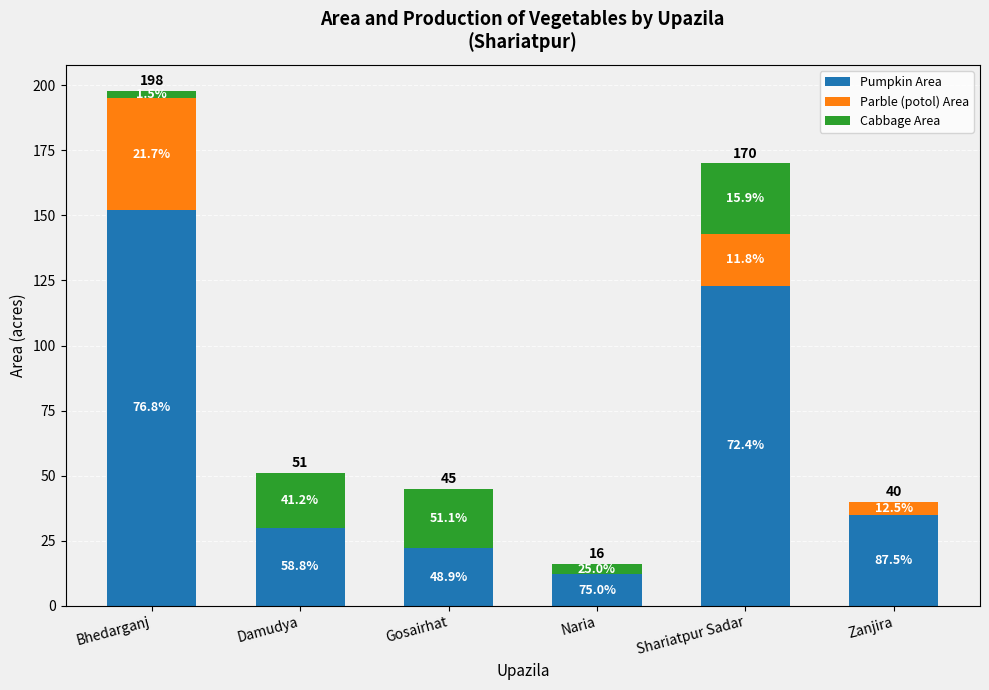

Read the Cabbage Area value at Naria.

4